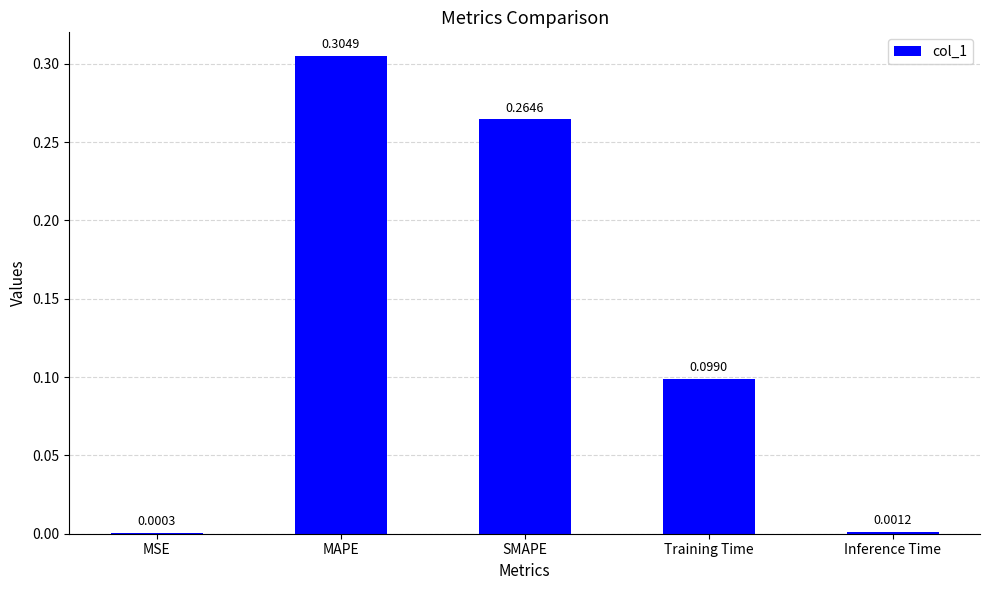

Which has a higher value, SMAPE or Training Time?

SMAPE